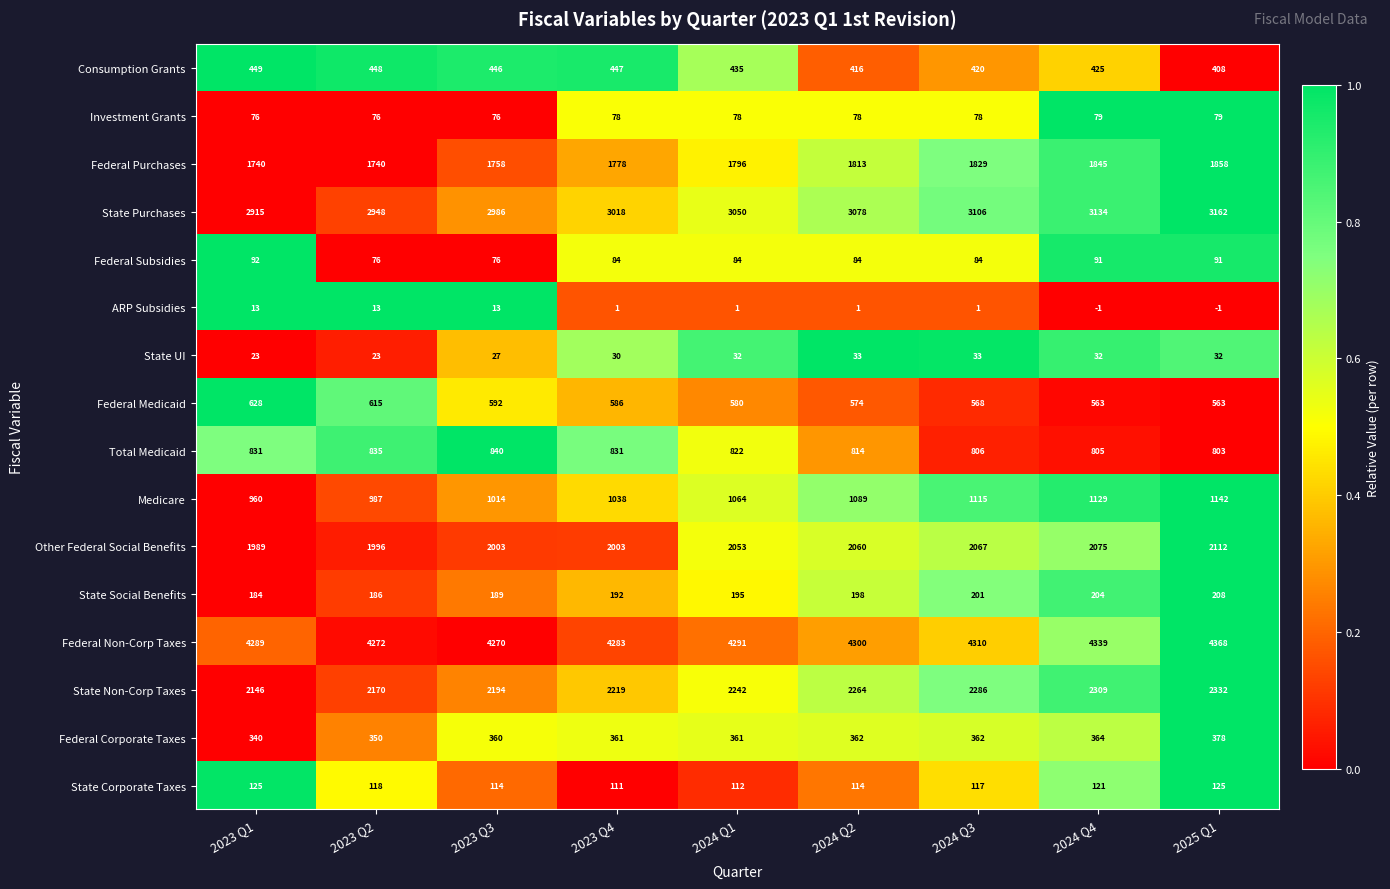

What is the difference between the maximum and minimum values in the Federal Corporate Taxes series?

38